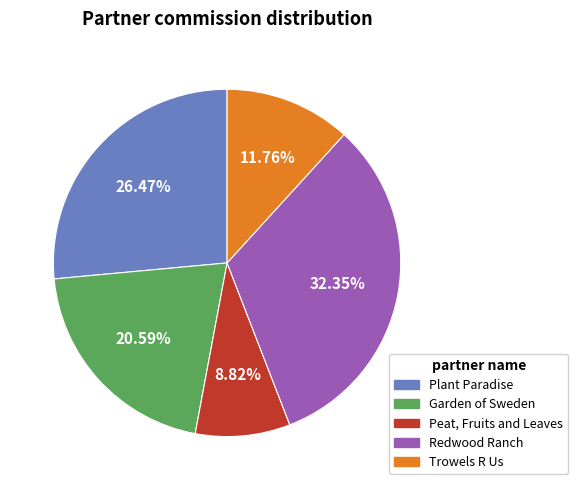

Is the sum of Redwood Ranch and Plant Paradise greater than half?

Yes